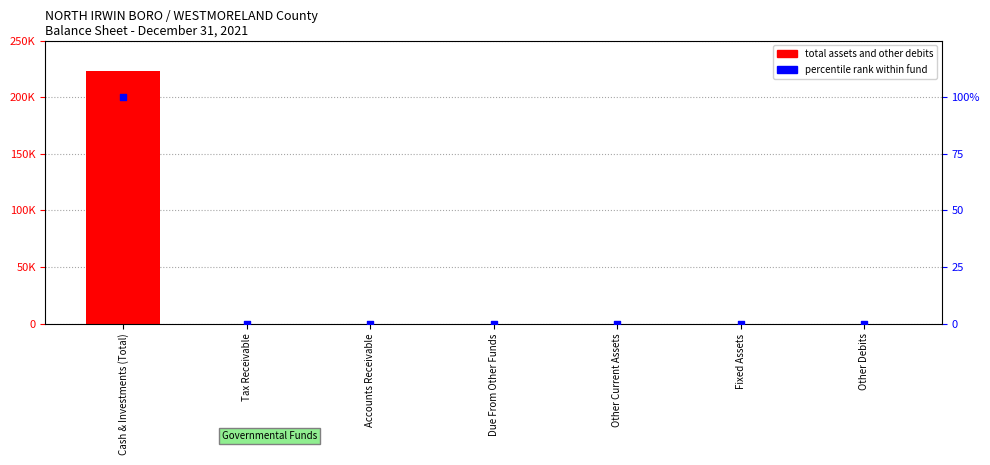

Which series reaches the minimum Y coordinate?

total assets